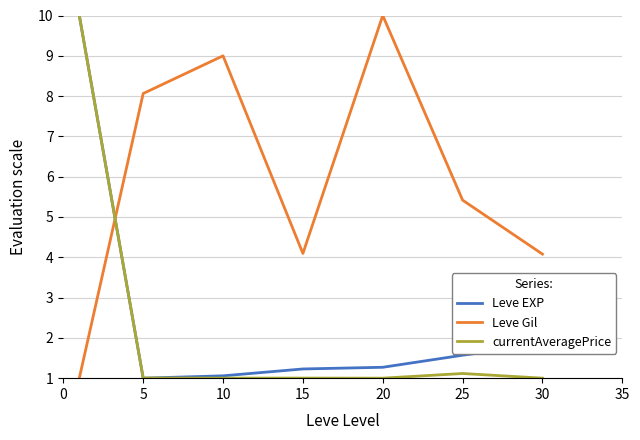

Which series has the largest total across all categories?

Leve Gil